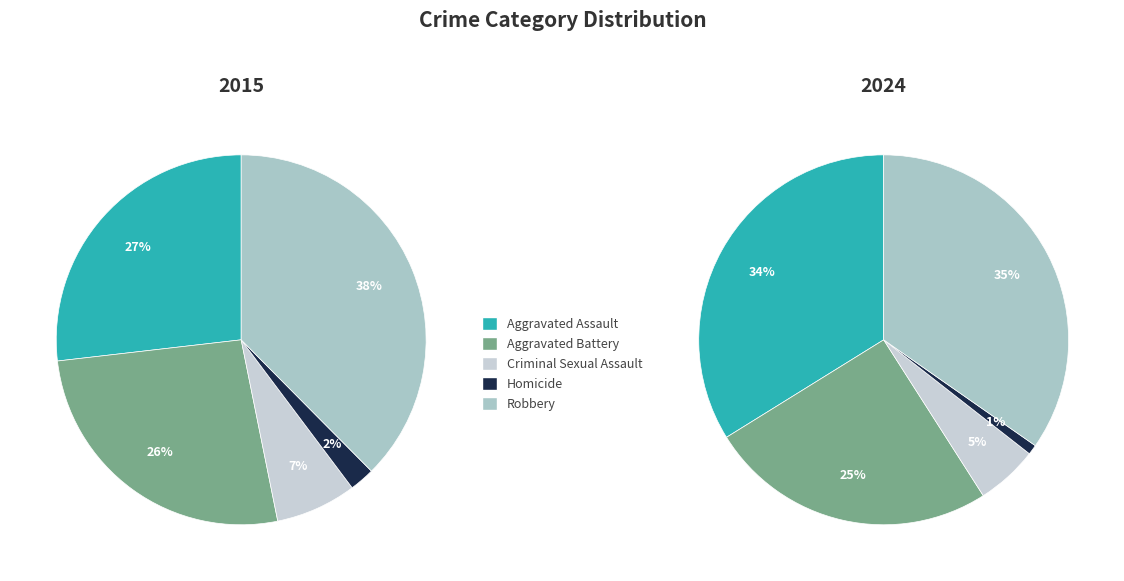

True or false: Robbery accounts for 29% of the total.

False